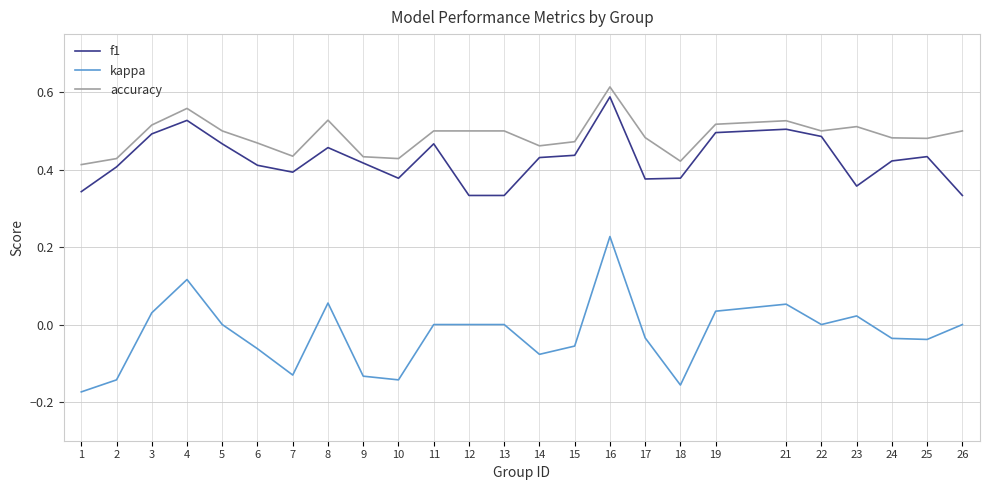

Which label corresponds to the largest value in the chart?

16